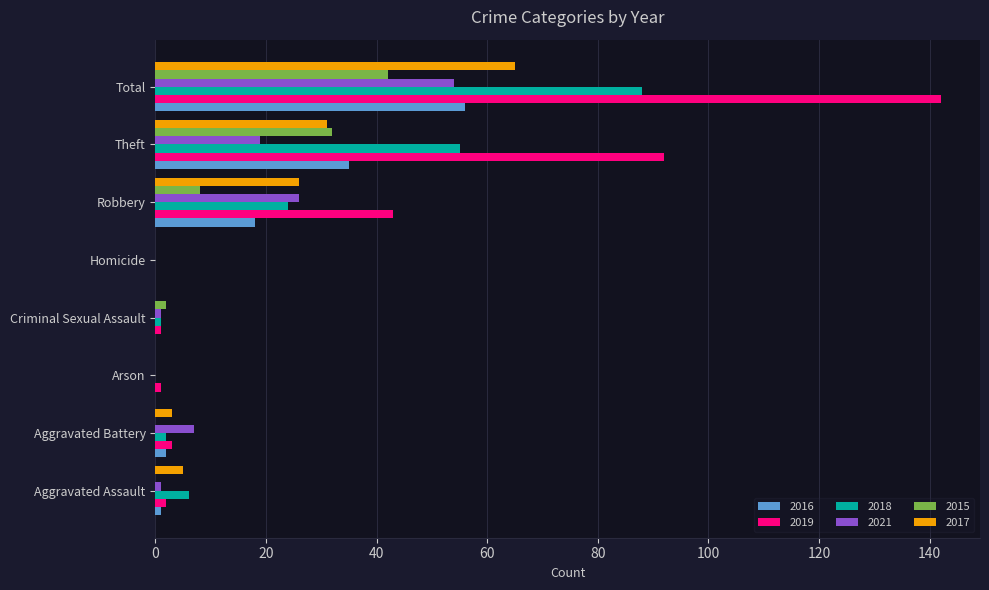

The 2015 series shows 70 at Total. True or false?

False